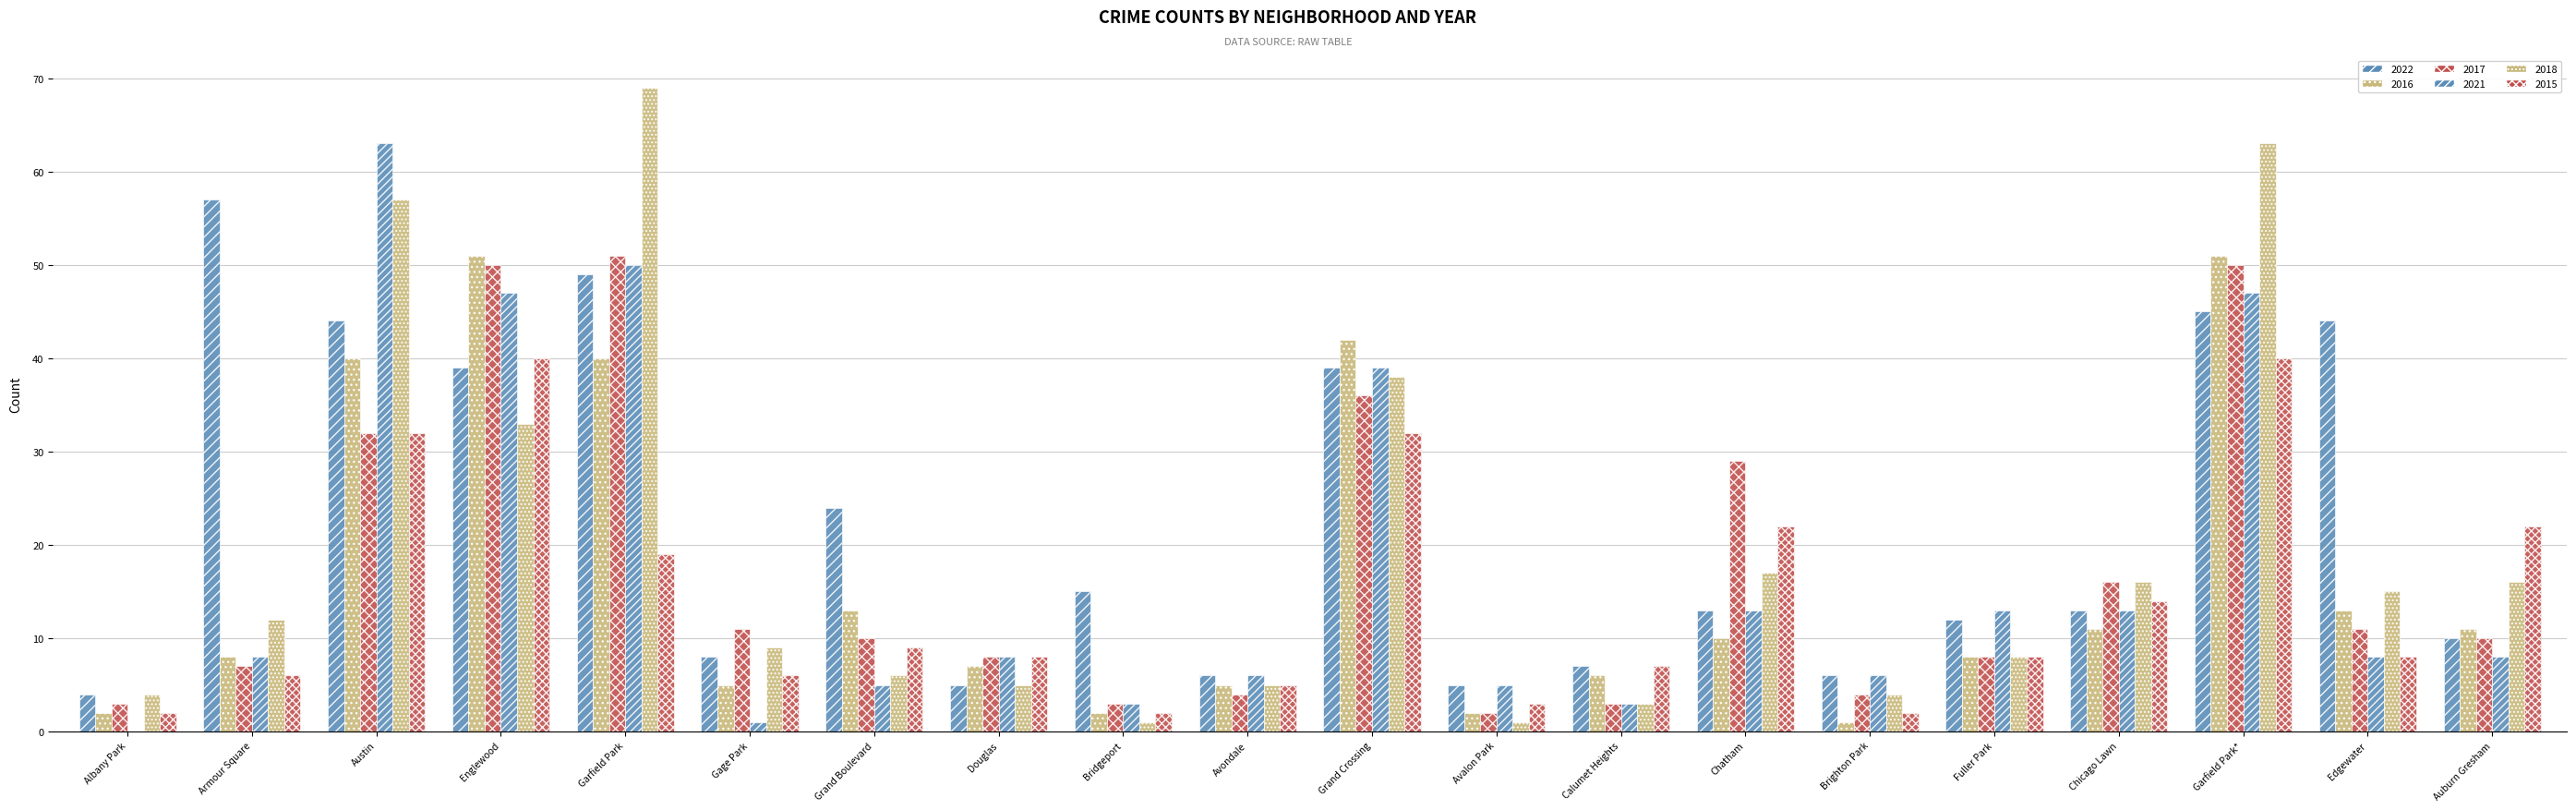

How many groups of bars are there?

20